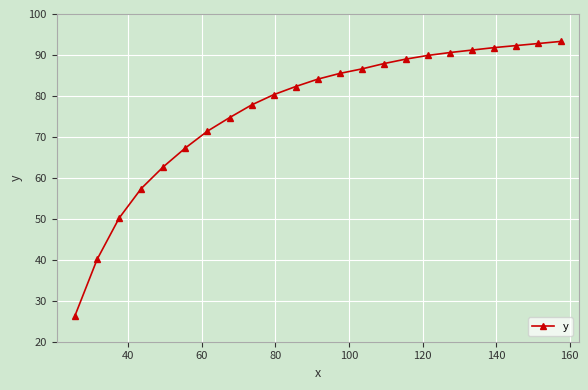

What is the greatest value displayed?

93.3